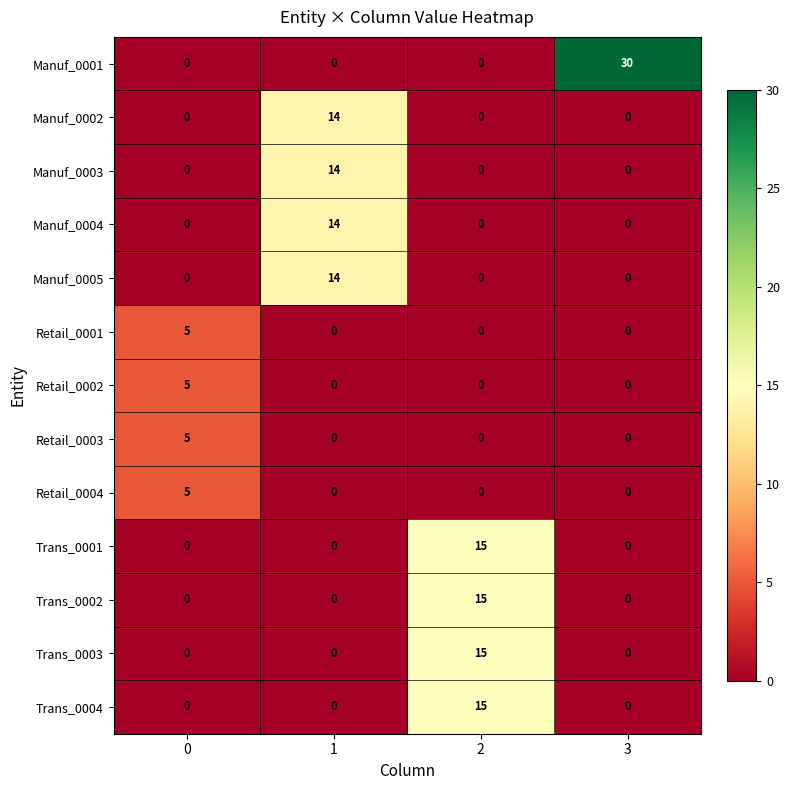

How many series are shown in this chart?

13